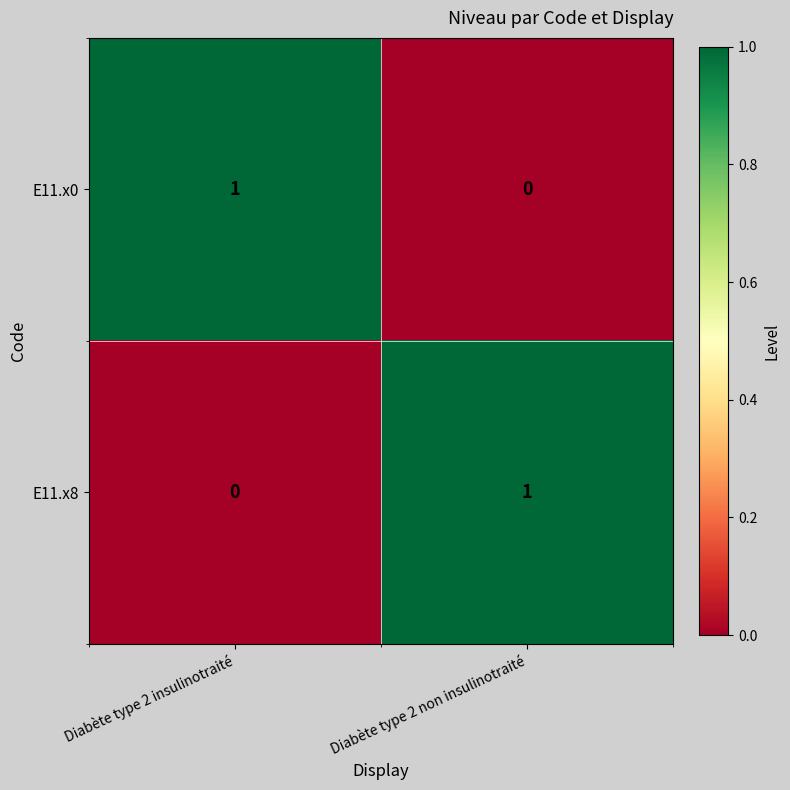

The value of E11.x0 at Diabète type 2 insulinotraité is 1. True or false?

True